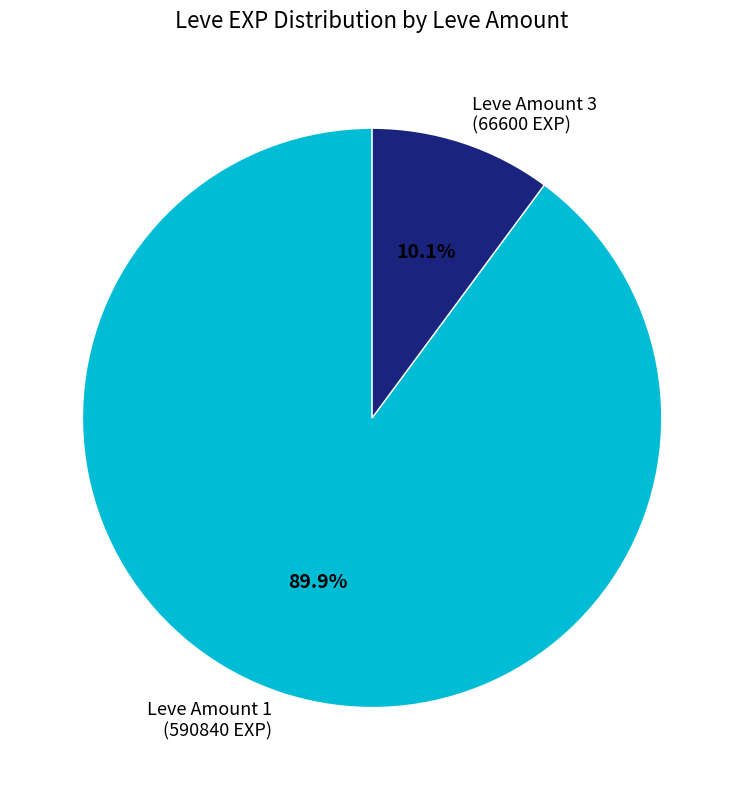

To the nearest percent, what is the difference between the largest and smallest slice percentages?

80%